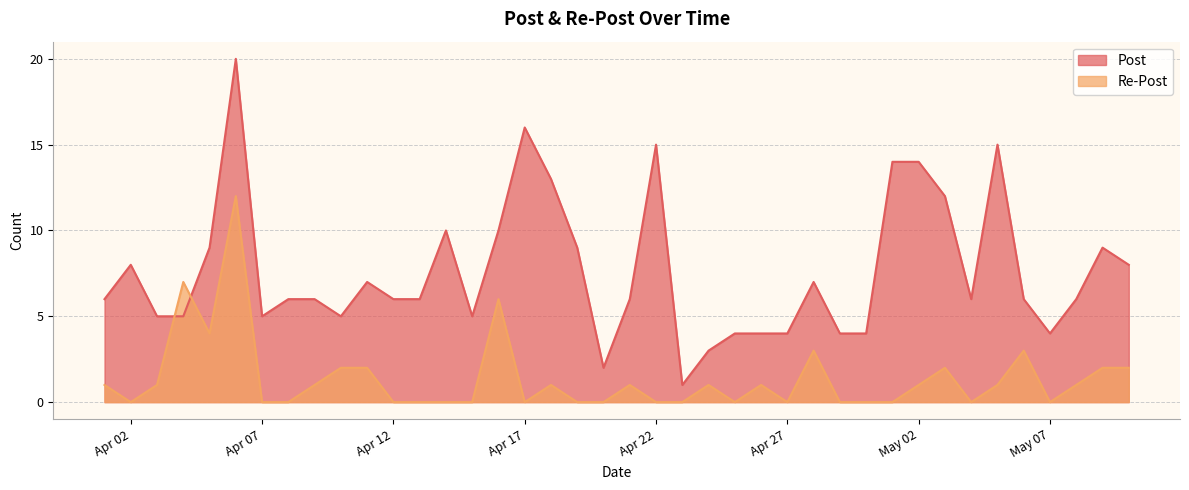

What is the difference between the maximum and minimum values in the Re-Post series?

12